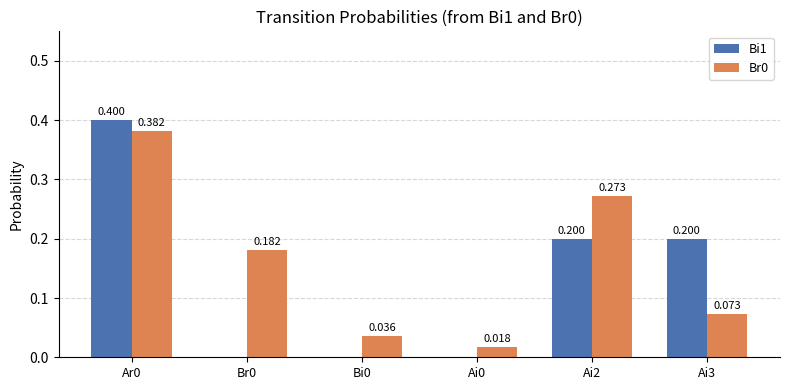

Is the value of Br0 at Br0 greater than the value of Bi1 at Ai2?

No